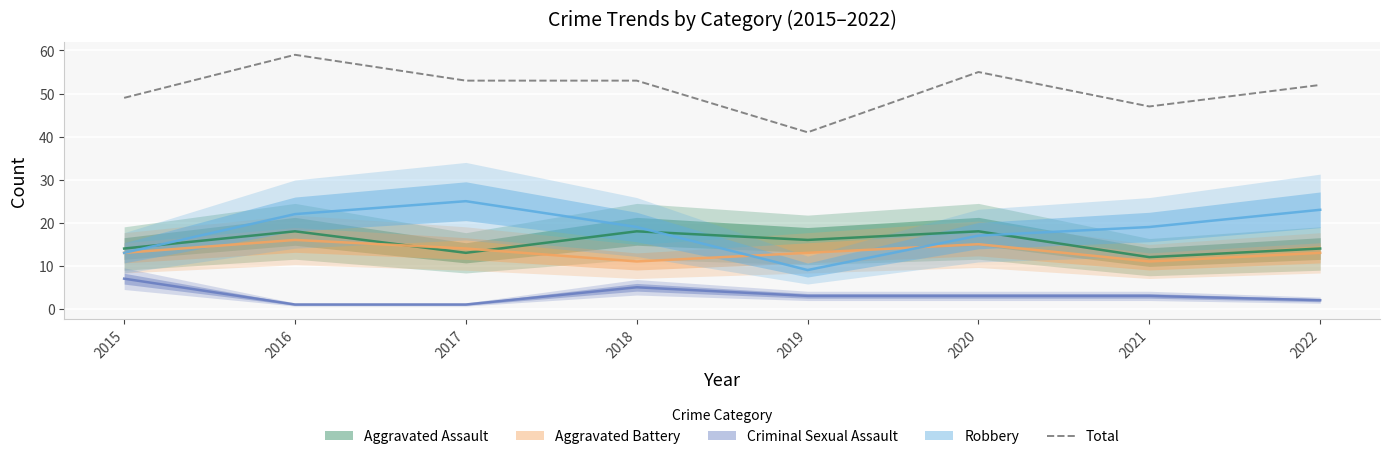

Reading left to right, what are all the values shown in this chart?

2015=49	2016=59	2017=53	2018=53	2019=41	2020=55	2021=47	2022=52